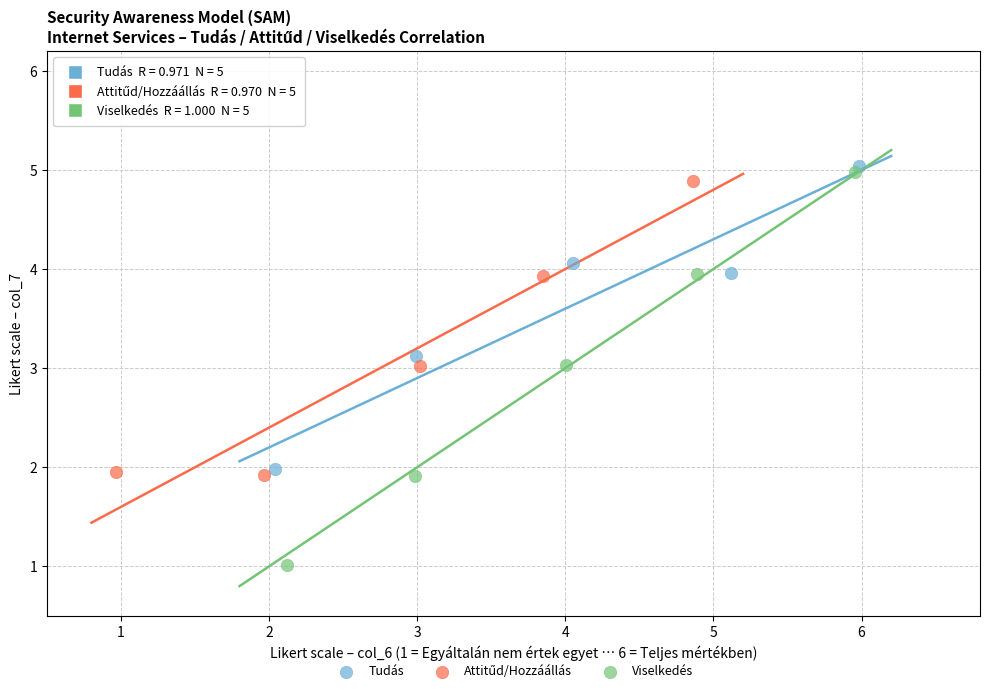

Which series contains the lowest Y value?

Viselkedés